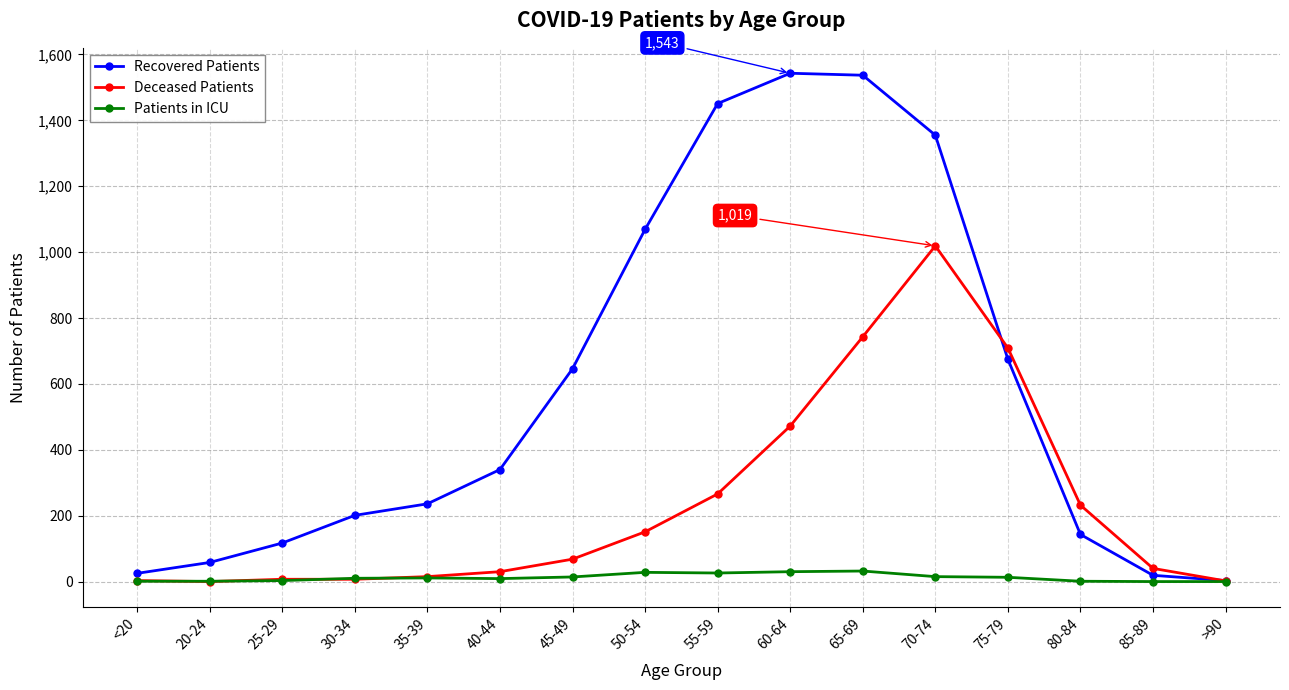

The Recovered Patients series shows 201 at 30-34. True or false?

True